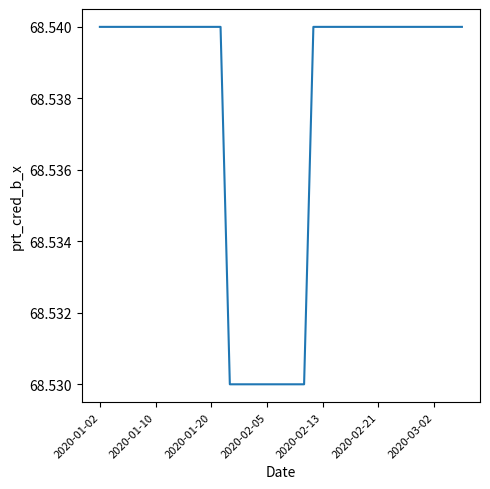

How many lines are shown in the chart?

1